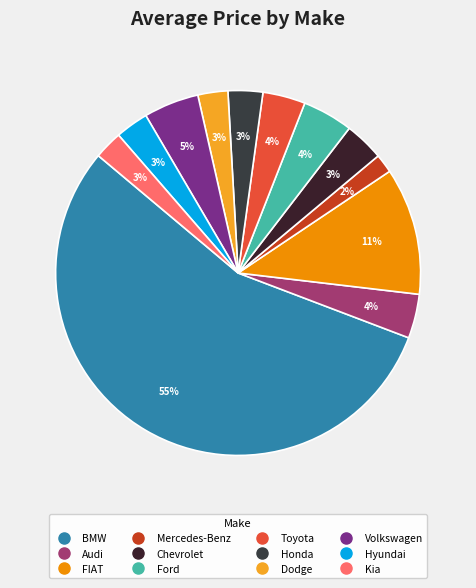

Count the number of slices in the pie.

12